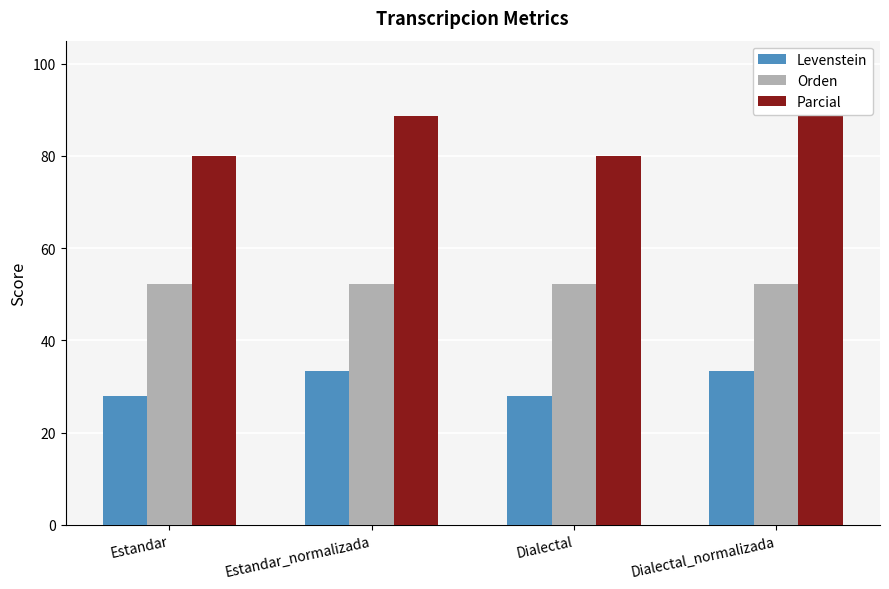

What is the difference between the highest and lowest values at Estandar_normalizada?

55.3